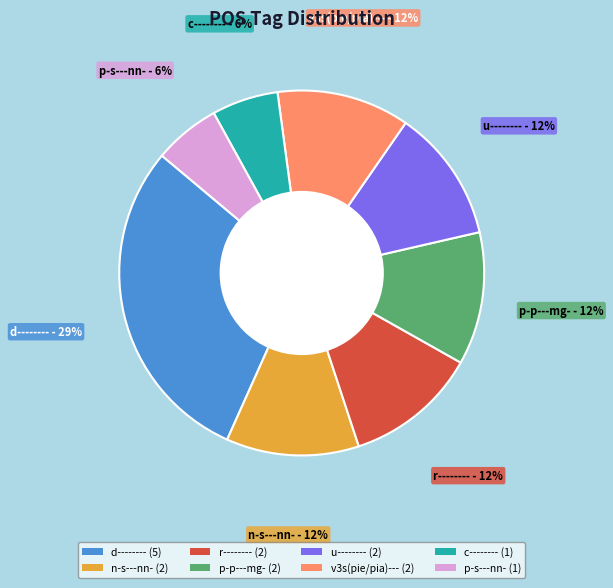

What is the largest slice in the pie chart?

d-------- (5)